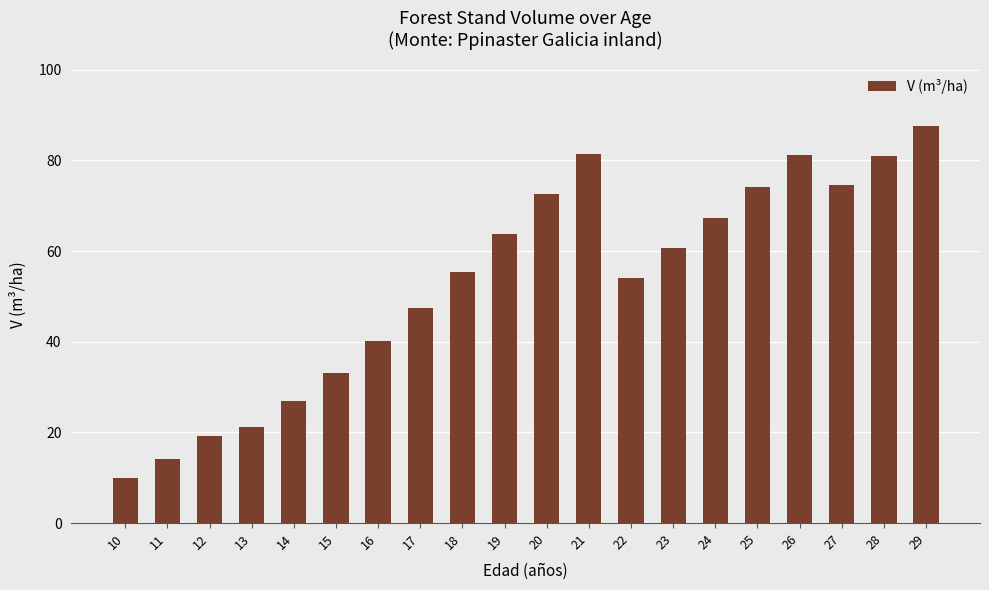

How many data points does each series have?

20